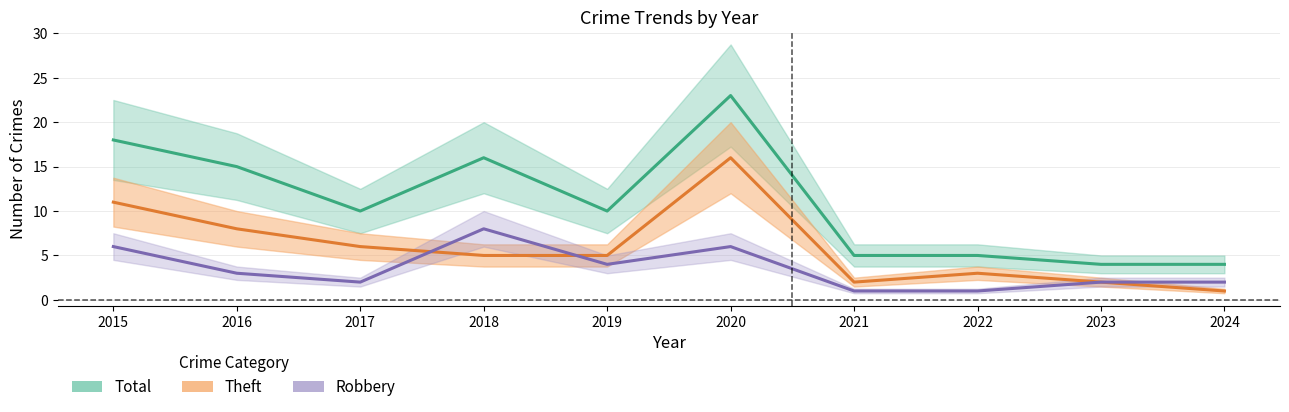

Read the Theft value at 2017, to the nearest 5.

5